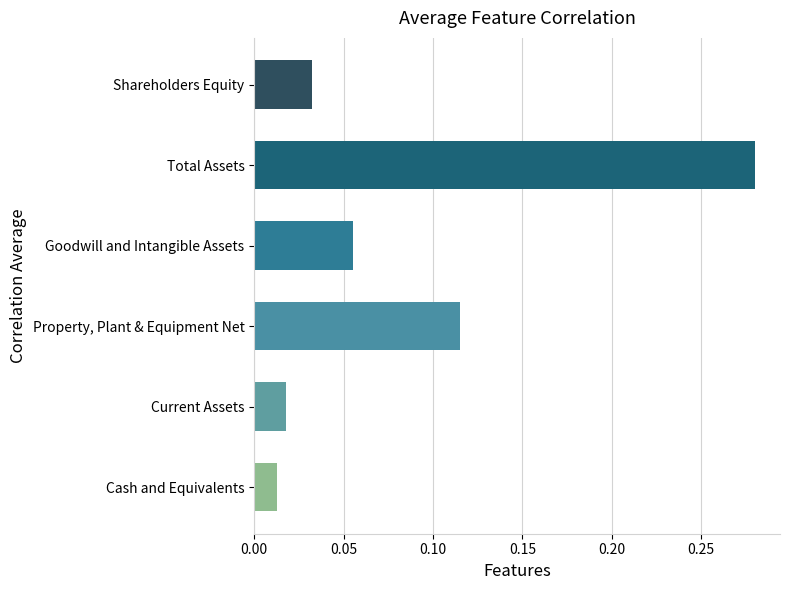

What is the sum of all values?

0.5